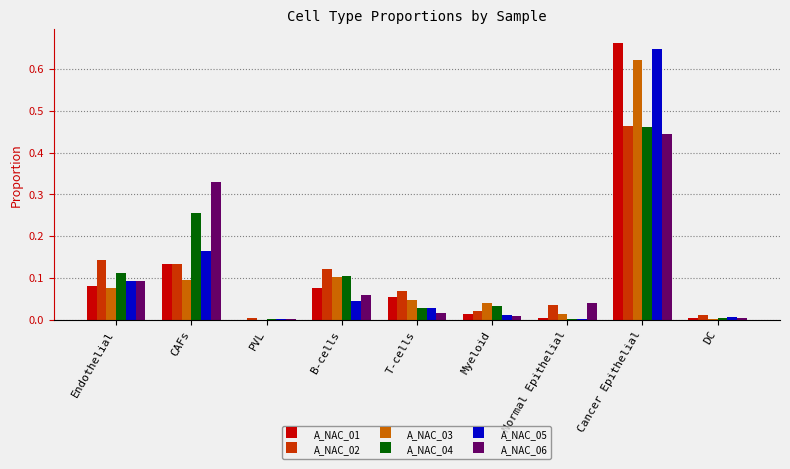

Which label corresponds to the largest value in the chart?

Cancer Epithelial